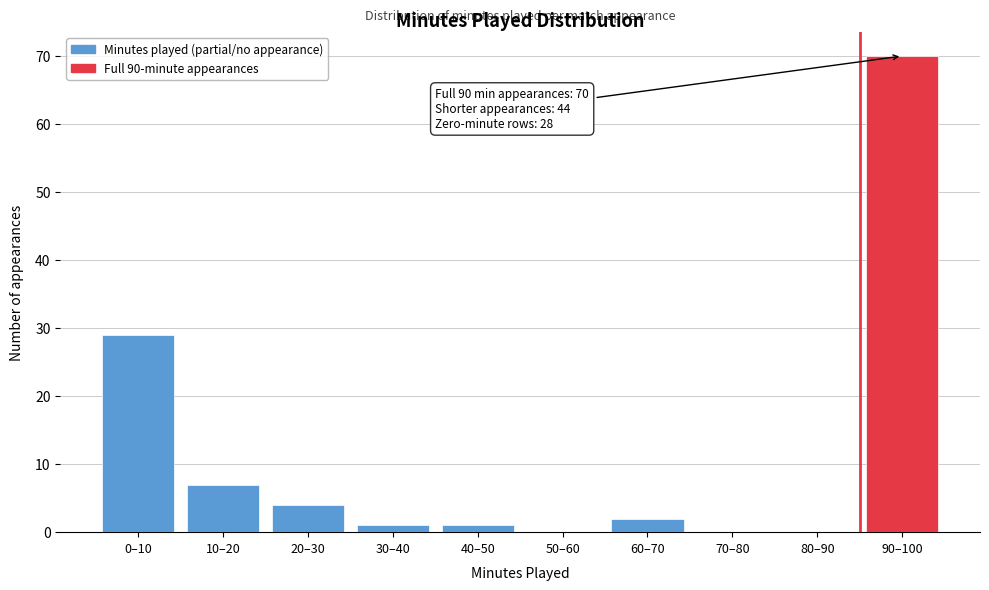

Reading left to right, what are all the values shown in this chart?

0–10=29	10–20=7	20–30=4	30–40=1	40–50=1	50–60=0	60–70=2	70–80=0	80–90=0	90–100=70